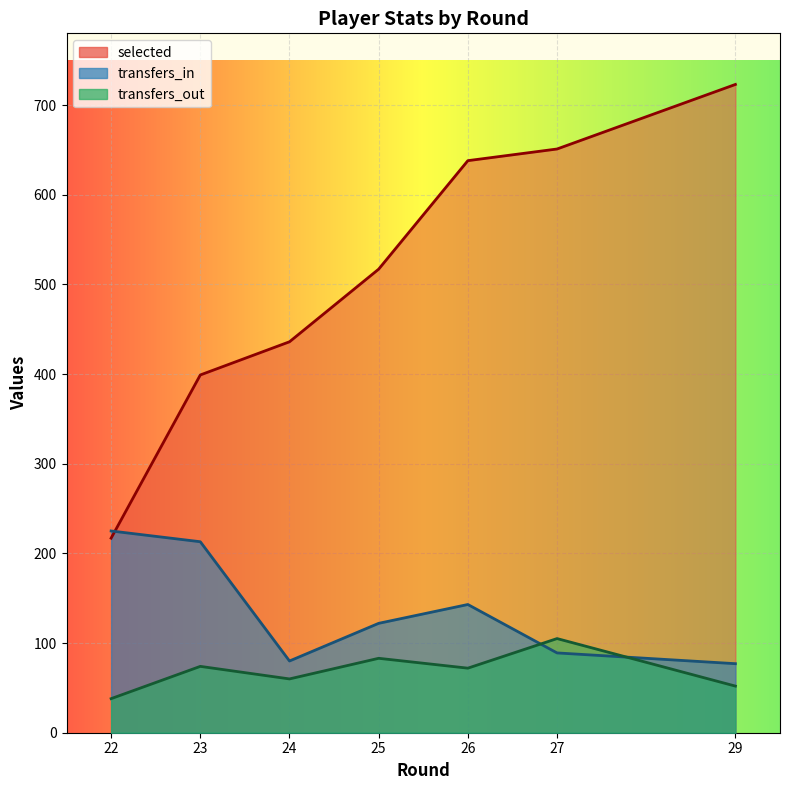

Which series has the largest total across all categories?

selected